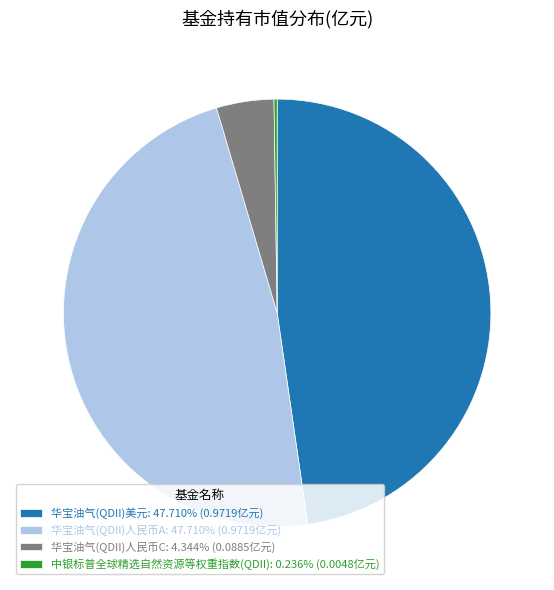

Is 华宝油气(QDII)美元: 47.710% (0.9719亿元) the majority of the pie?

No